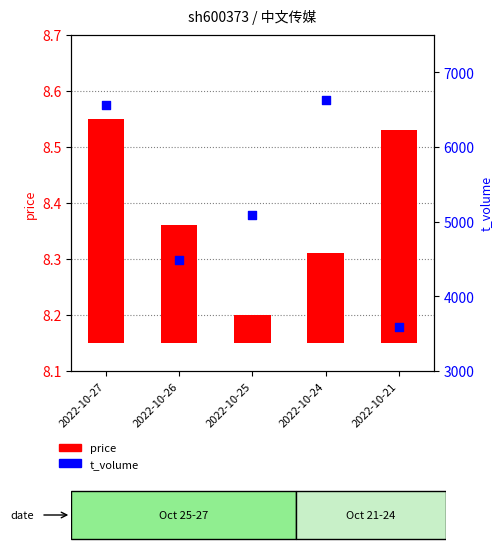

Which has a higher value, 2022-10-26 or 2022-10-27?

2022-10-27